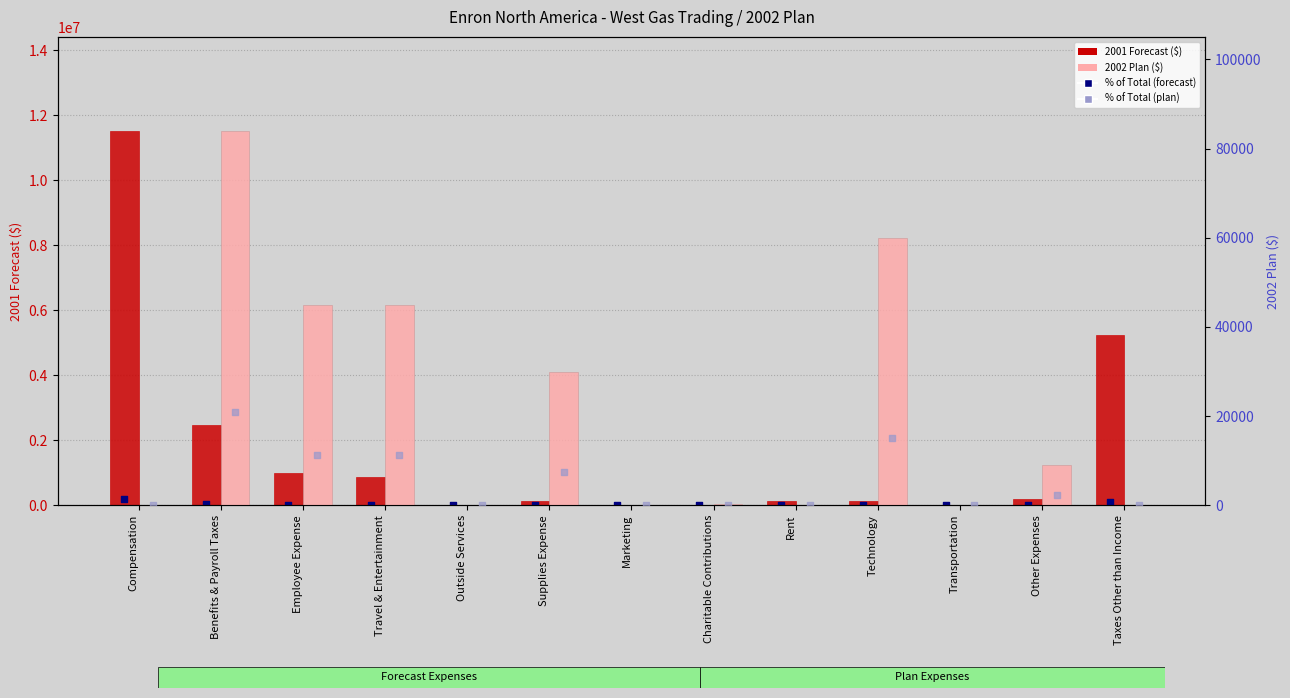

Which series reaches the maximum Y coordinate?

2001 Forecast